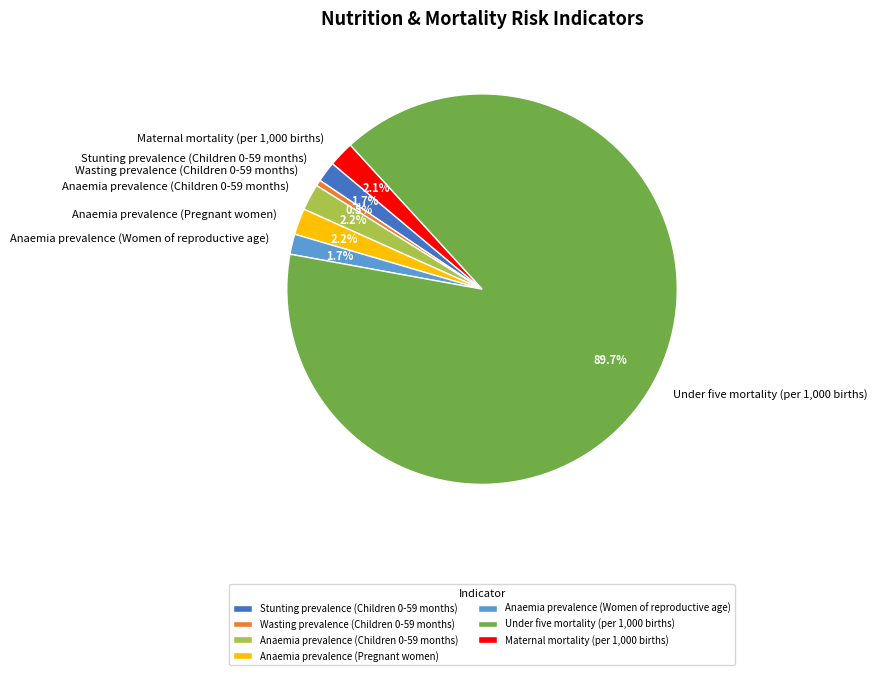

Between Wasting prevalence (Children 0-59 months) and Anaemia prevalence (Pregnant women), which is larger?

Anaemia prevalence (Pregnant women)